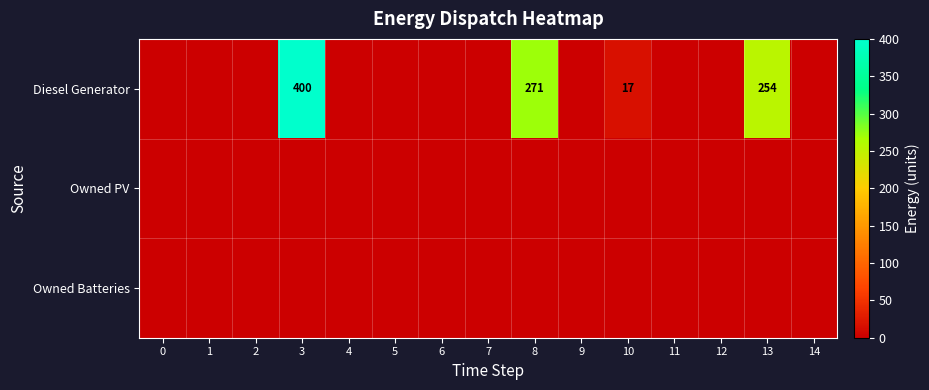

Which label corresponds to the largest value in the chart?

3